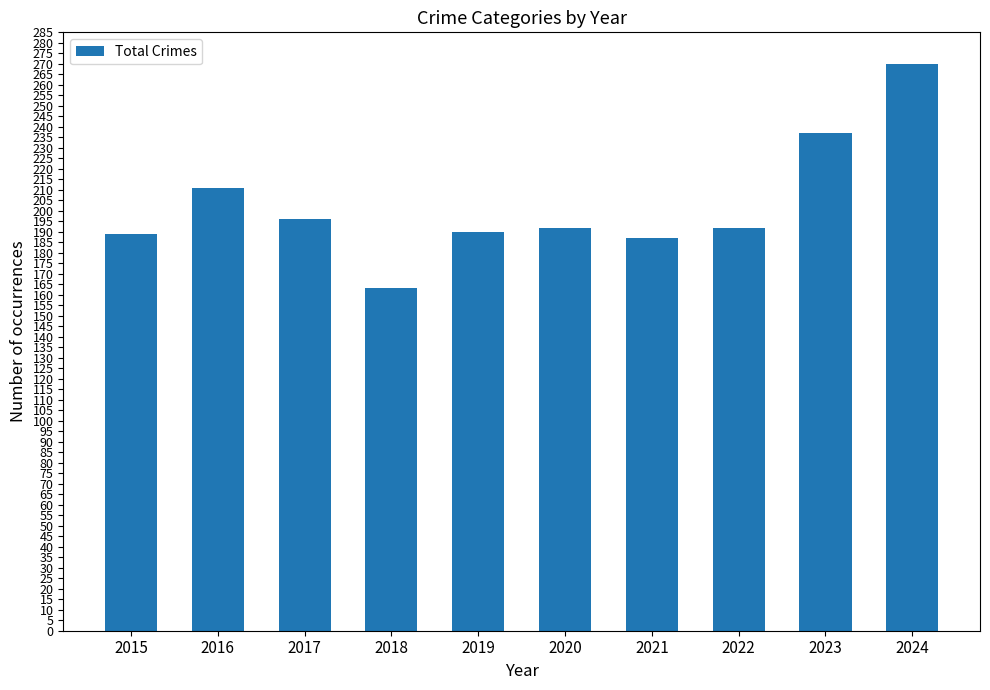

How many distinct data groups are displayed?

1